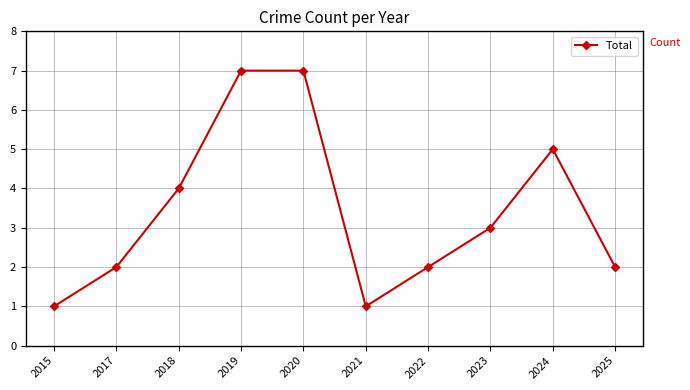

Reading left to right, extract all data points from this chart.

1	2	4	7	7	1	2	3	5	2